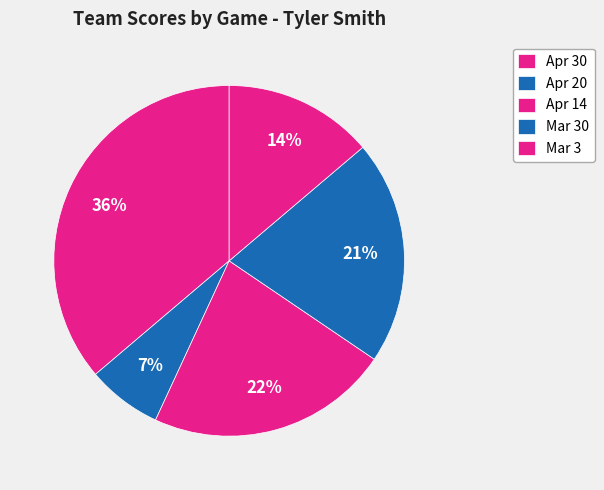

Is there a majority slice in this chart?

No